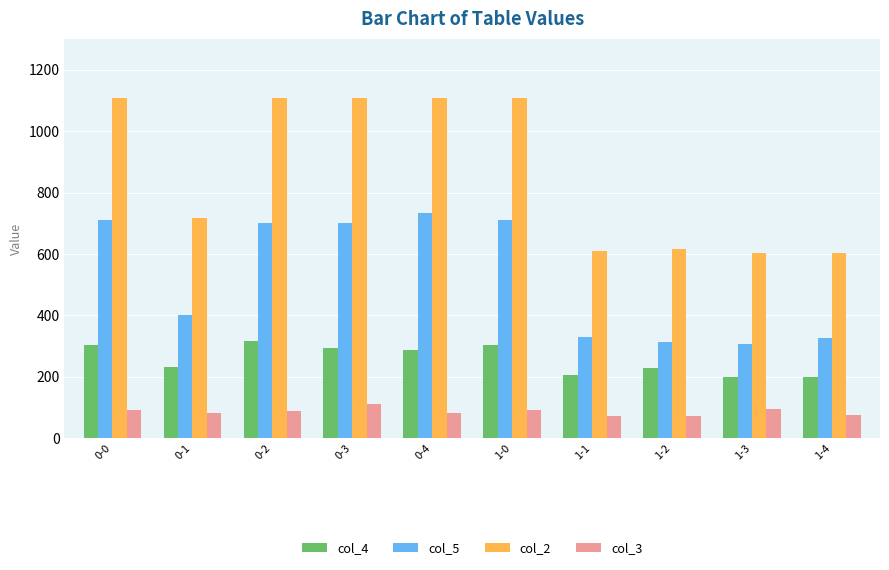

Are the bars horizontal?

No